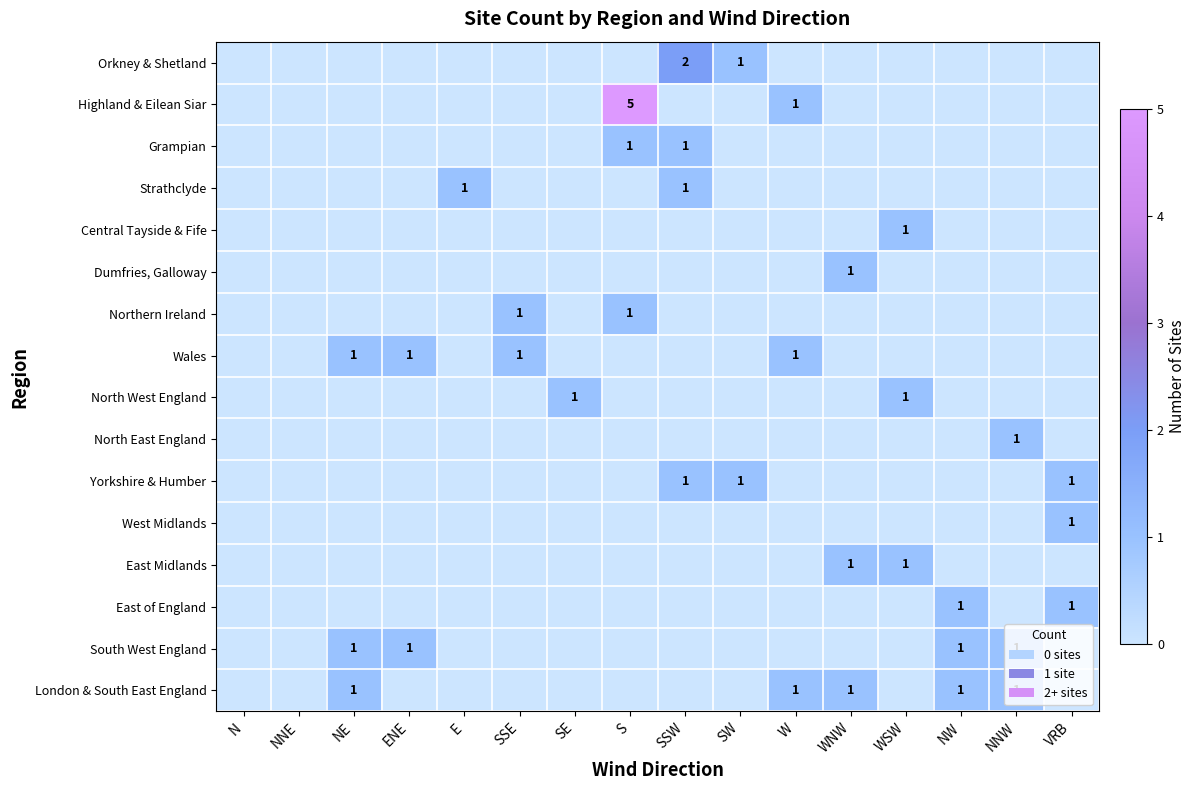

True or false: Dumfries, Galloway has a value of 1 at WNW.

True